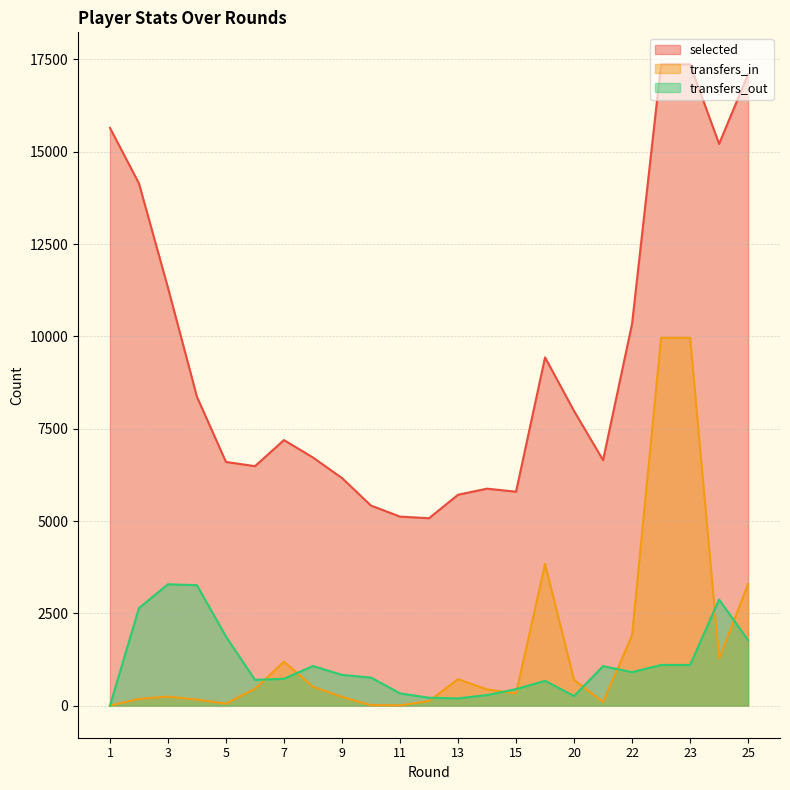

True or false: selected has a value of 4139 at 24.

False